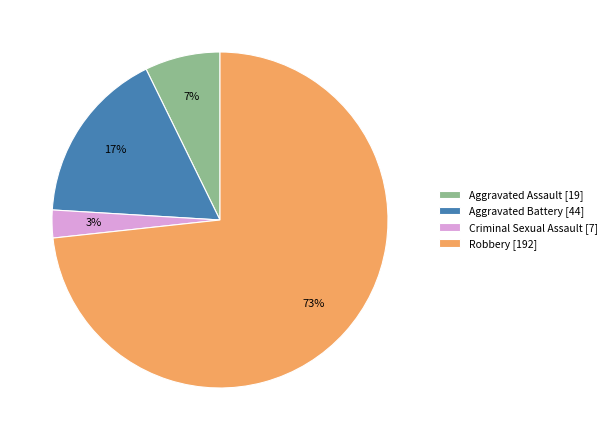

Combined, do Aggravated Battery [44] and Aggravated Assault [19] account for over 50%?

No